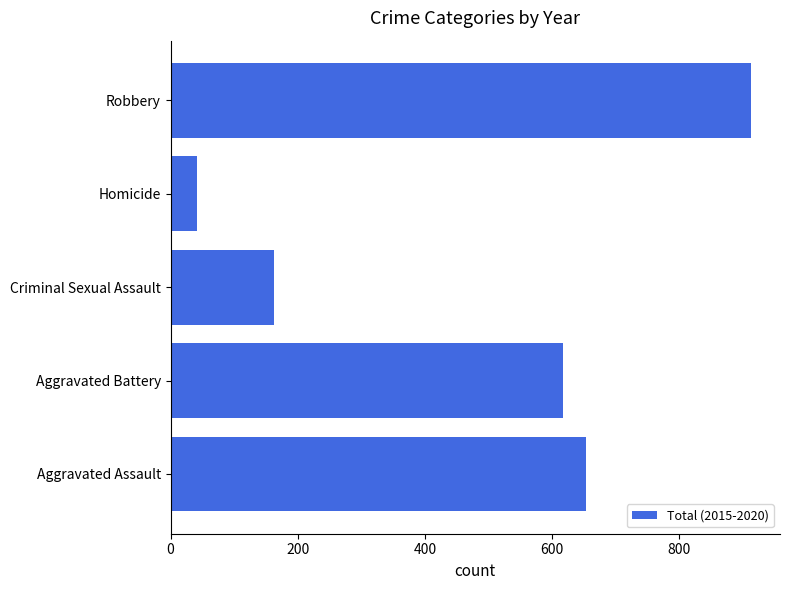

Where is the data nearest to the value 477?

Aggravated Battery